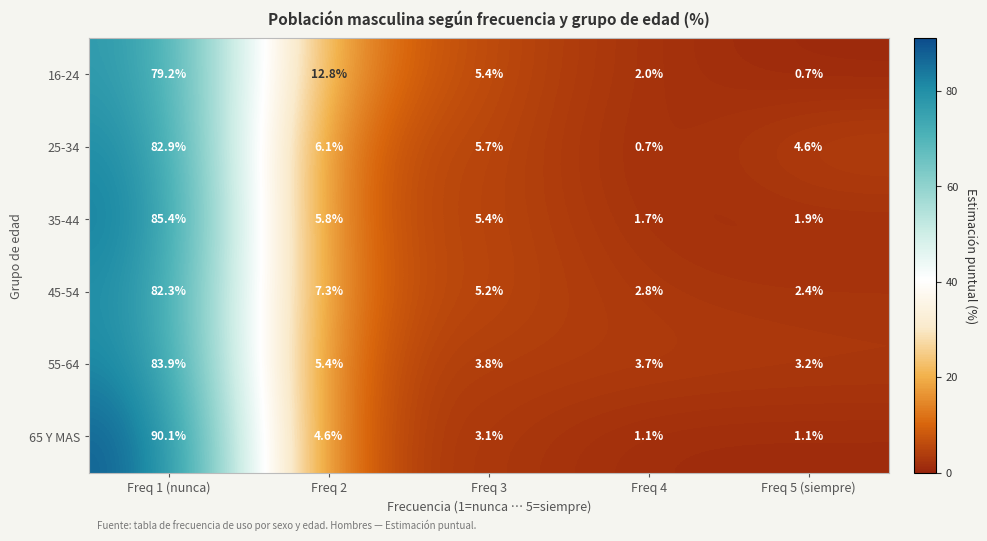

What is the average value of the 45-54 series?

20.0